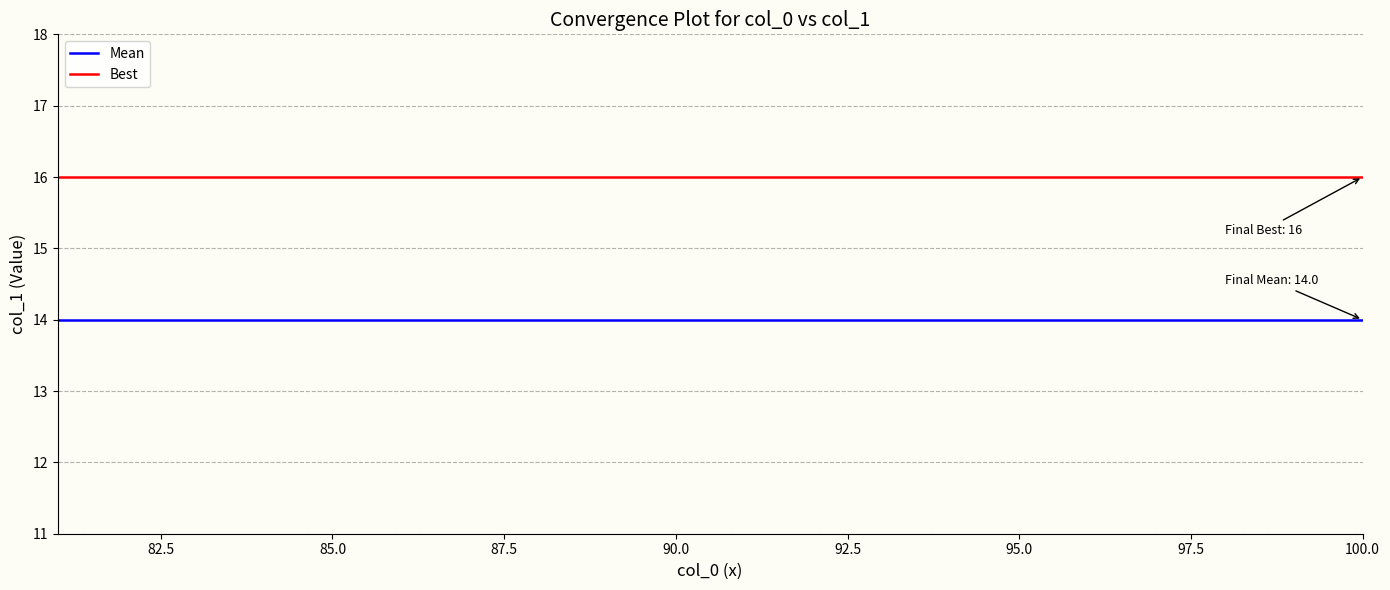

What is the highest value of the Mean series?

14